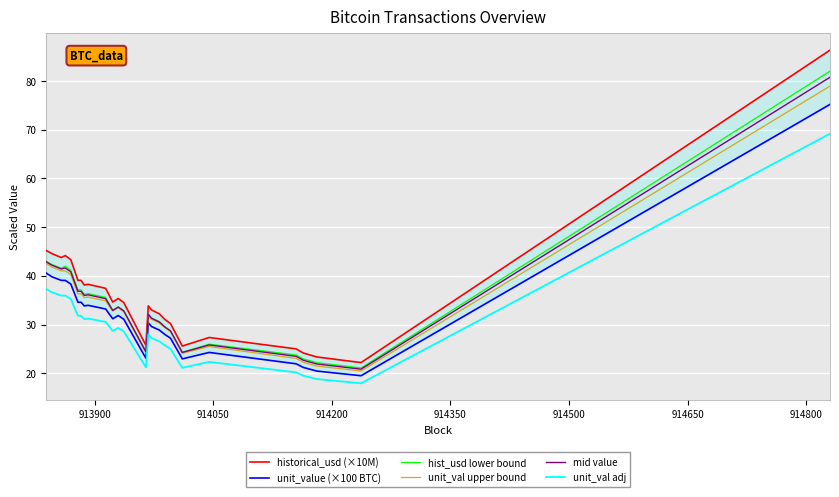

What is the difference between the maximum and minimum values in the historical_usd (×10M) series?

64.1